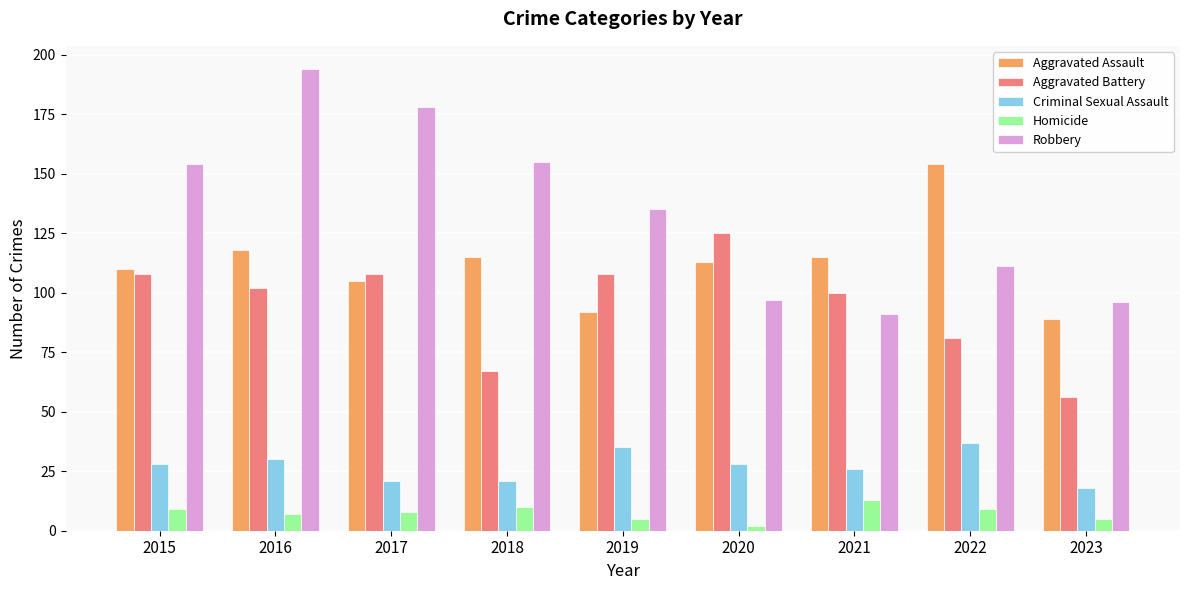

What is the total value across all series at 2020?

365